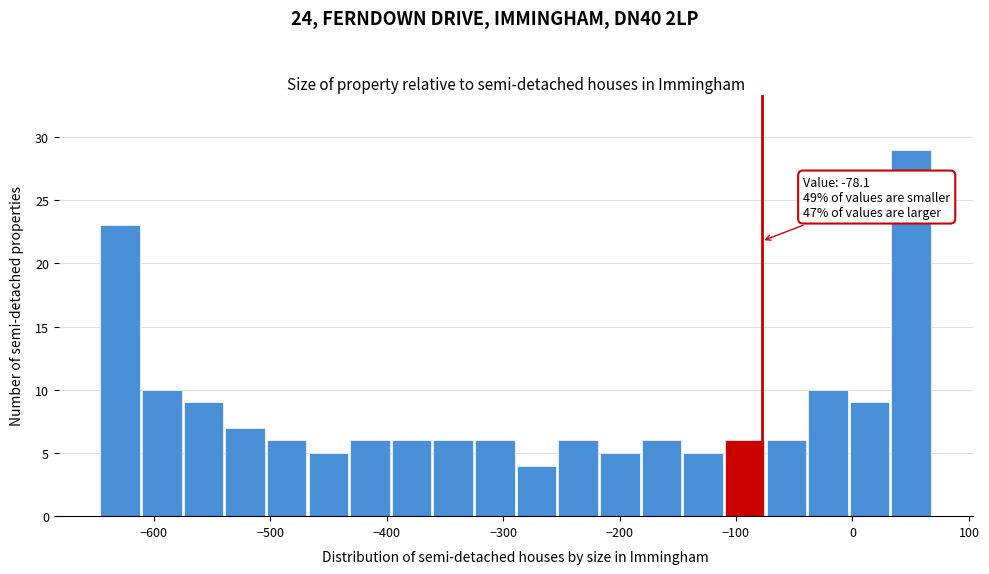

Read against the x-axis, roughly where is the centre of the tallest bar?

50